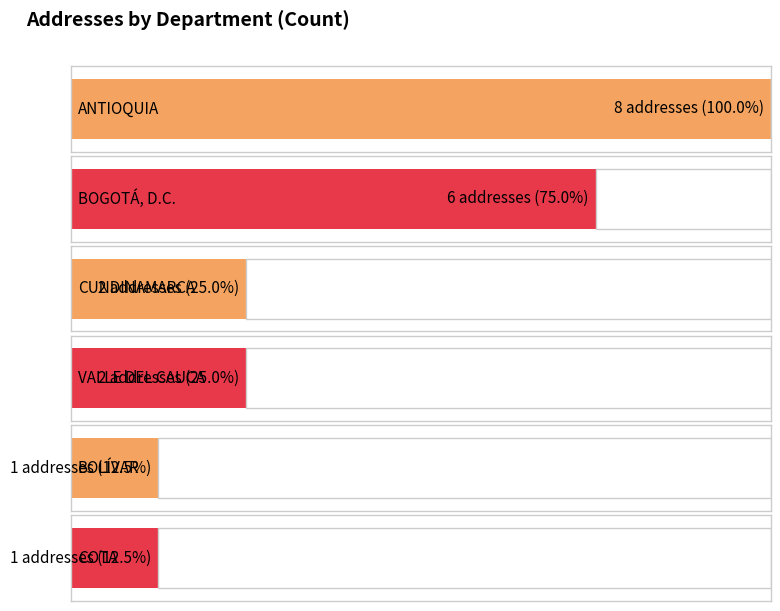

What is the approximate value at BOGOTÁ, D.C.?

6